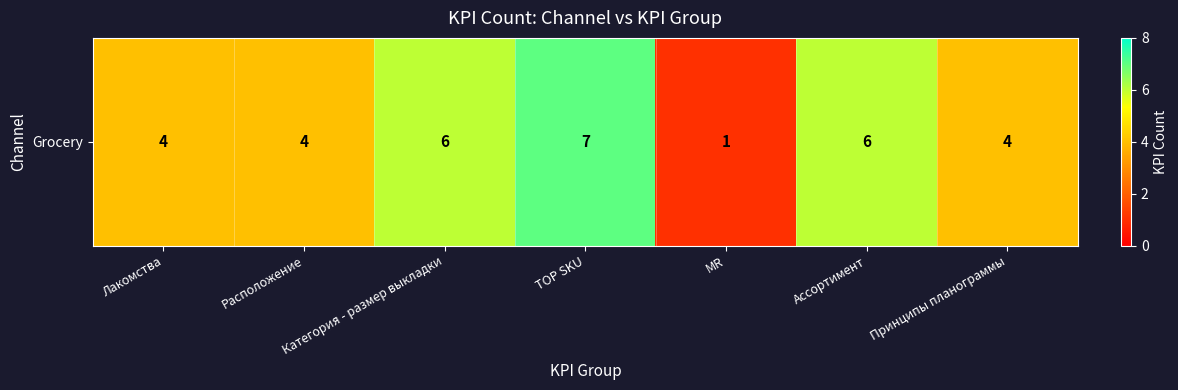

How many values are between 4 and 6?

5